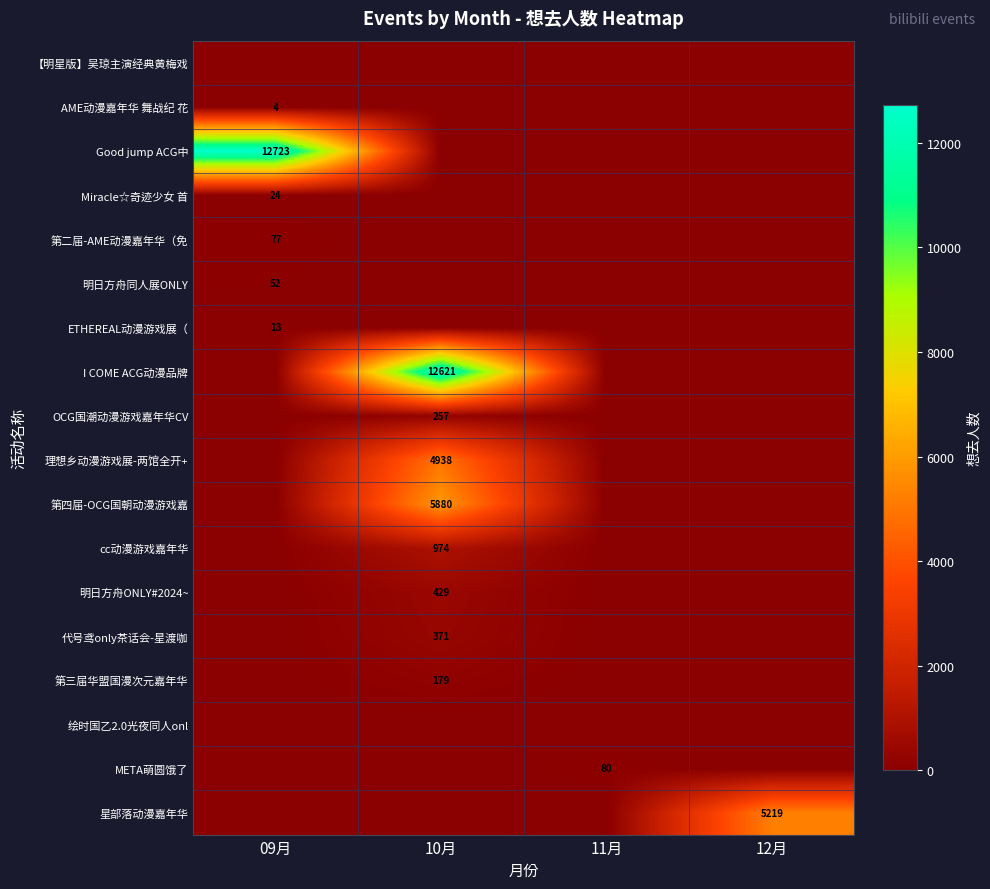

Is it true that Miracle☆奇迹少女 首 equals 41 at 09月?

False